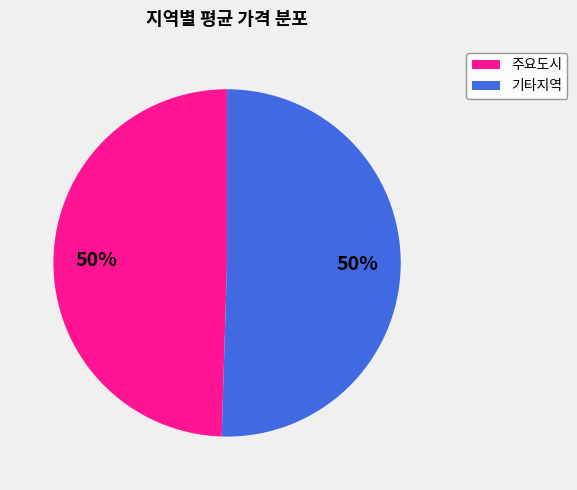

To the nearest percent, what is the average slice percentage?

50%